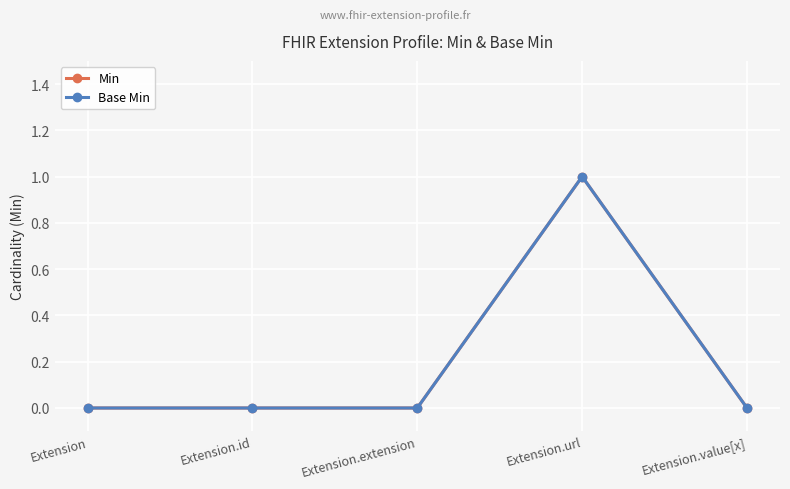

What is the label of the 3rd point from the left?

Extension.extension